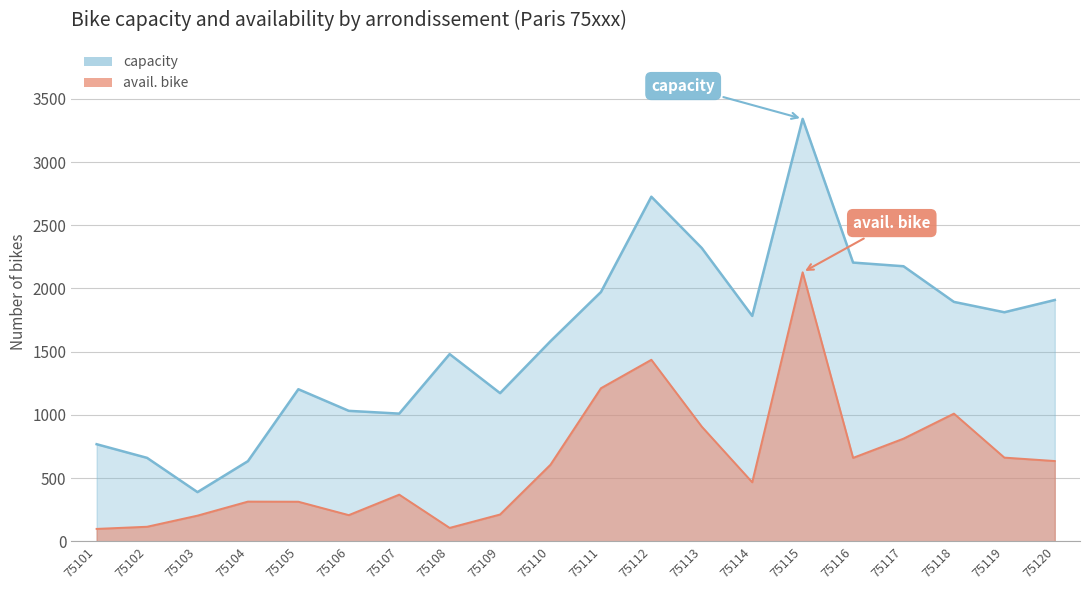

At which category does avail. bike reach its first local valley?

75106